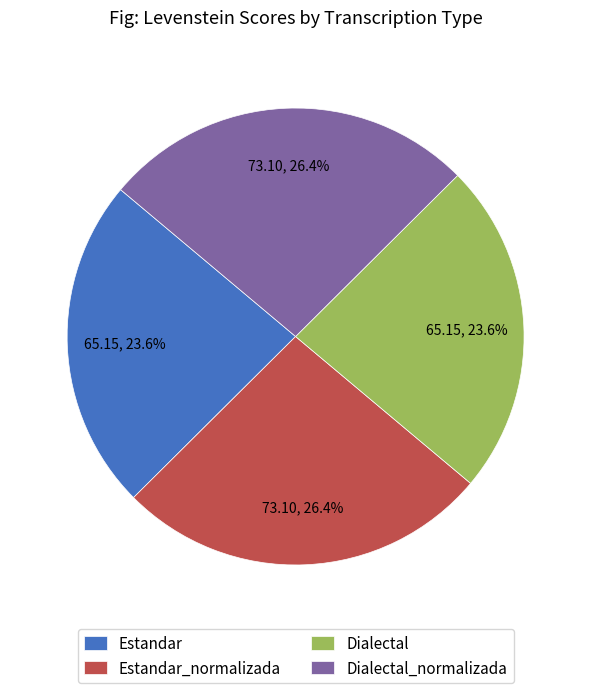

Is there any slice that represents more than half of the pie?

No